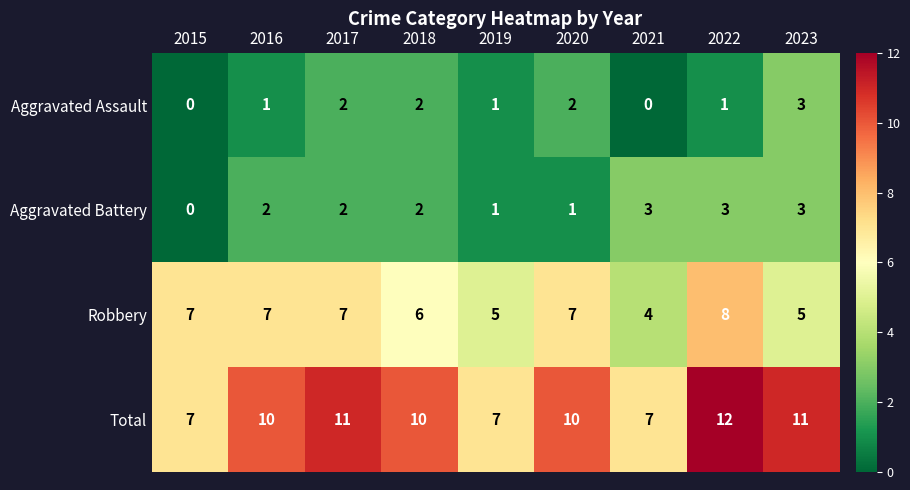

How many Aggravated Assault values are between 1 and 2?

6